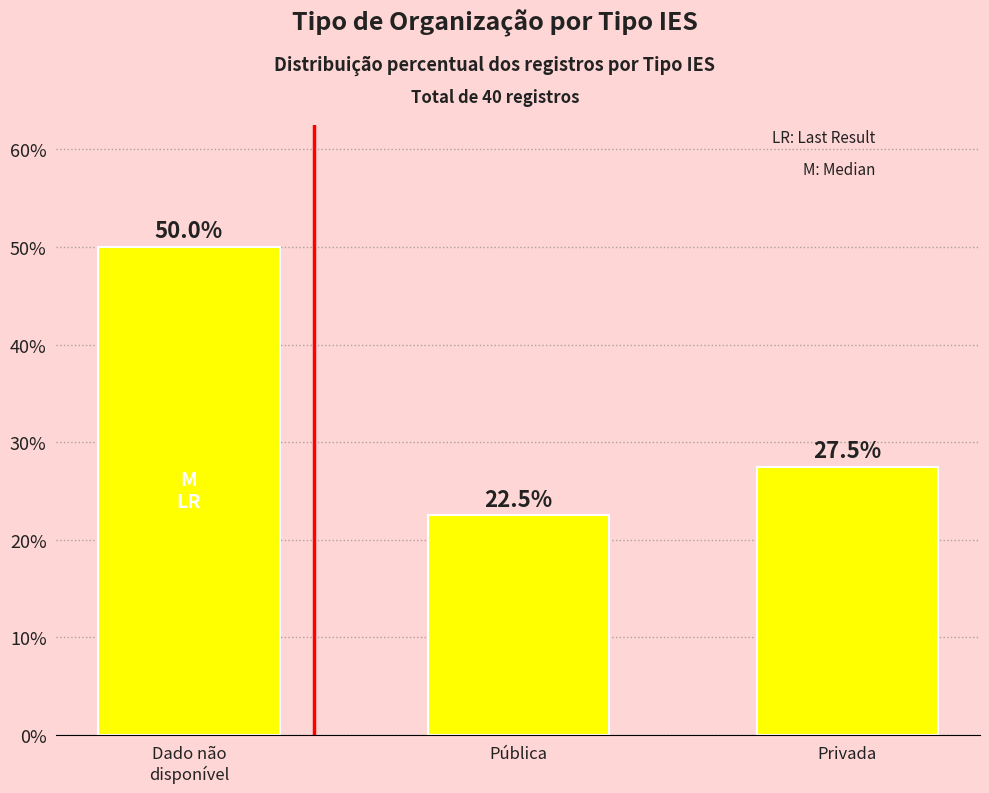

Approximately how many times larger is the value at Privada compared to Pública?

1.2